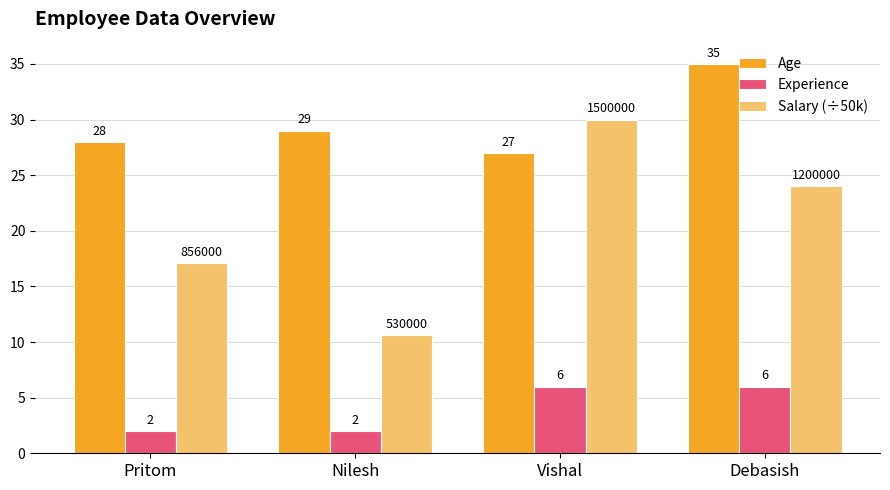

Where is Age nearest to the value 31?

Nilesh